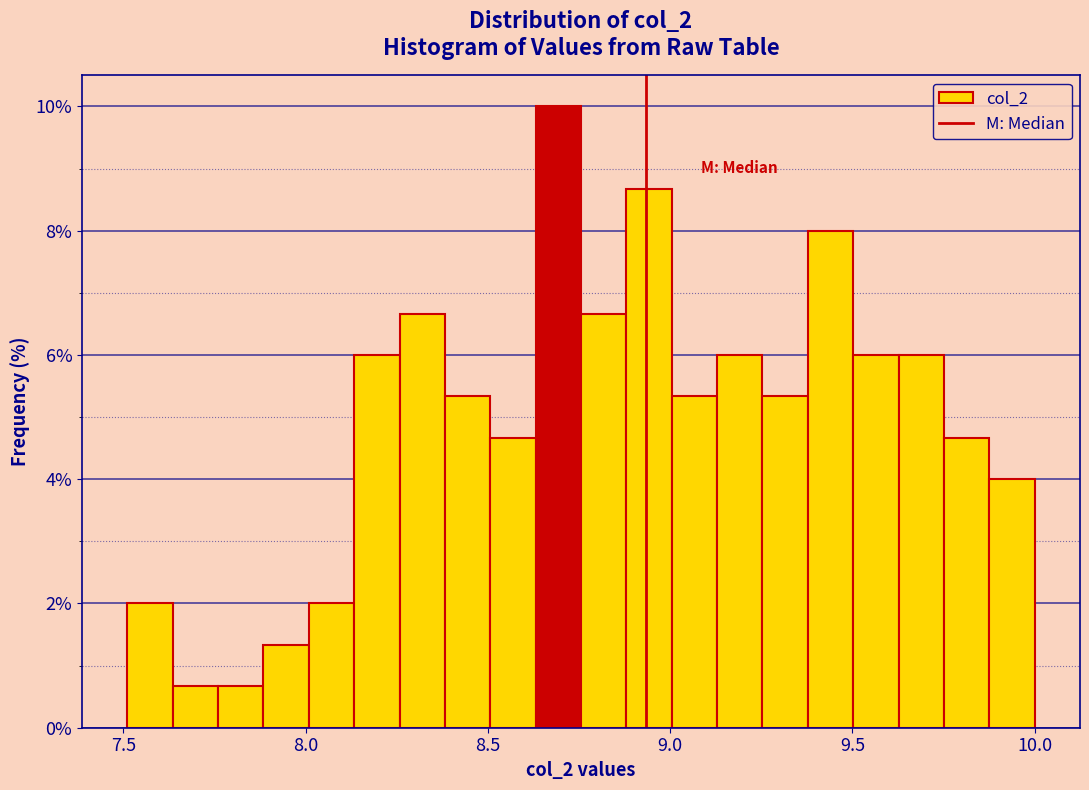

Around what value on the x-axis is the tallest bar? Give the approximate position of its centre, as read against the axis.

8.70